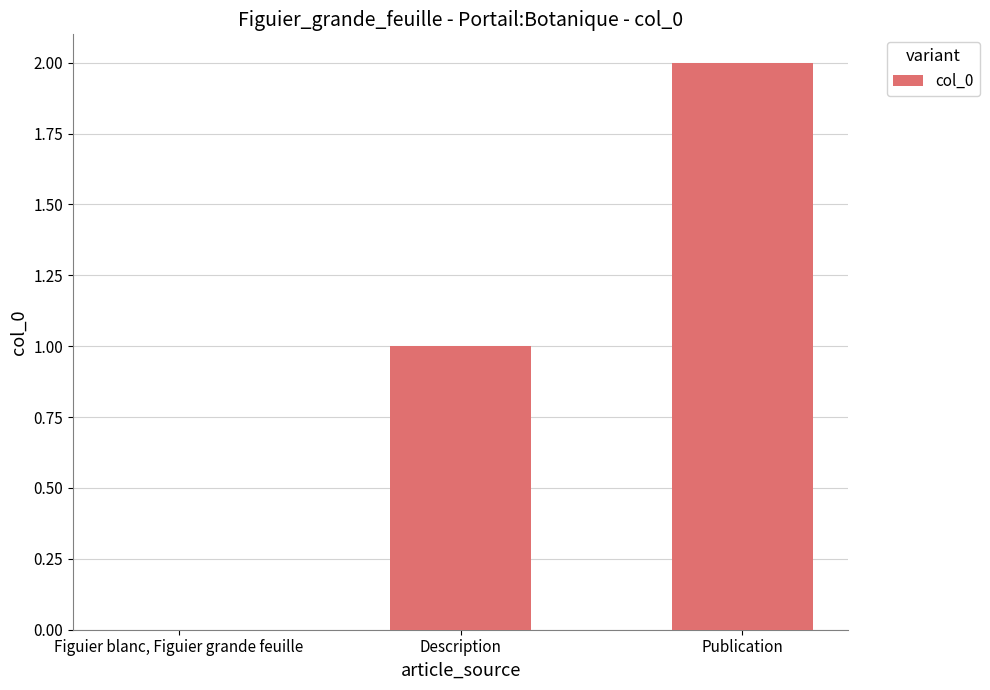

Reading right to left, what are all the values shown in this chart?

Publication=2	Description=1	Figuier blanc, Figuier grande feuille=0